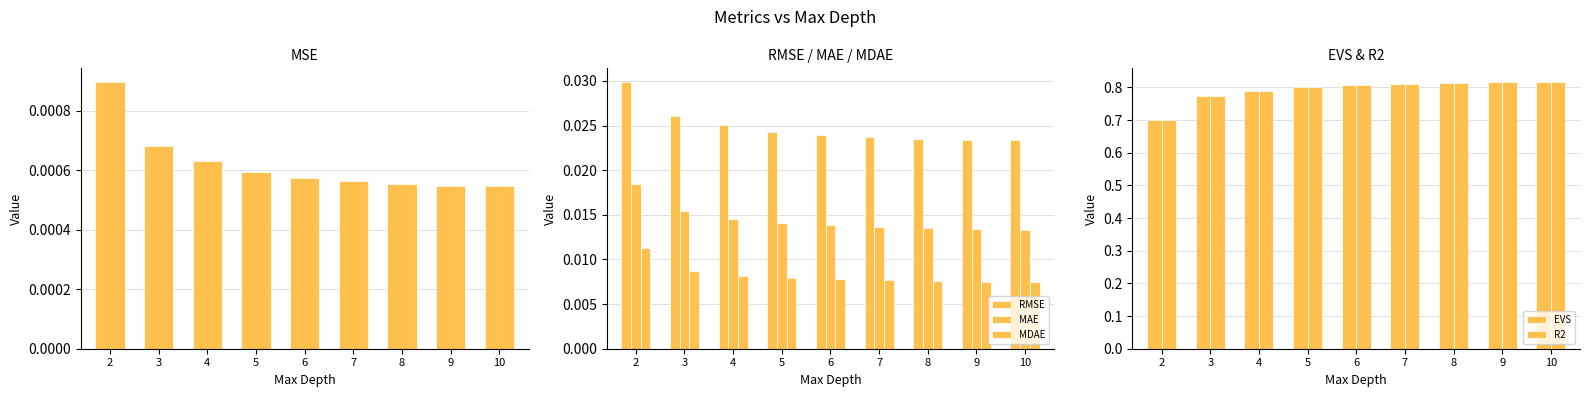

Which series has the largest total across all categories?

EVS